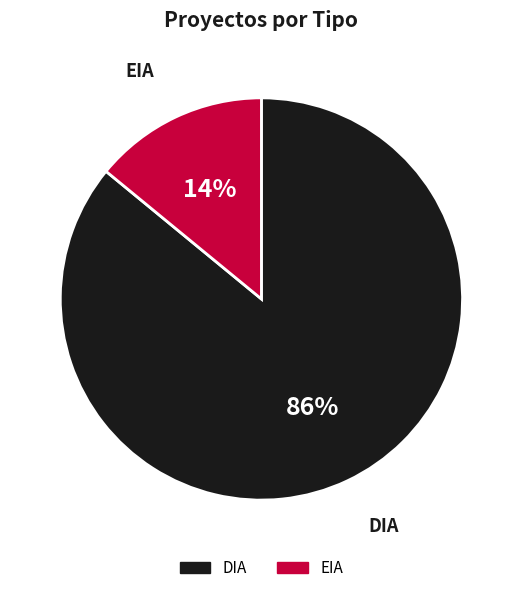

To the nearest percent, what is the difference between the largest and smallest slice percentages?

72%